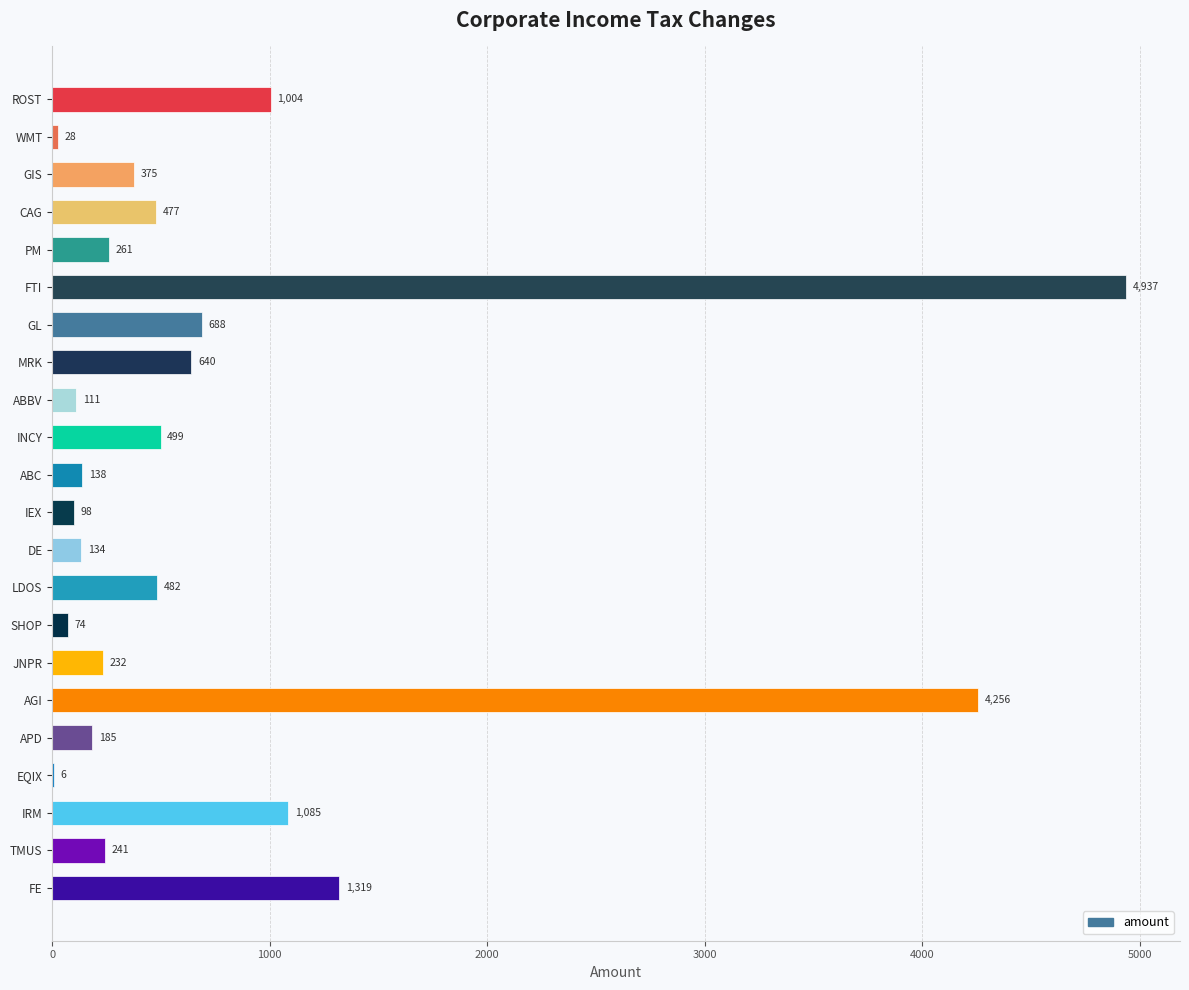

True or false: the data shows 98 at IEX.

True